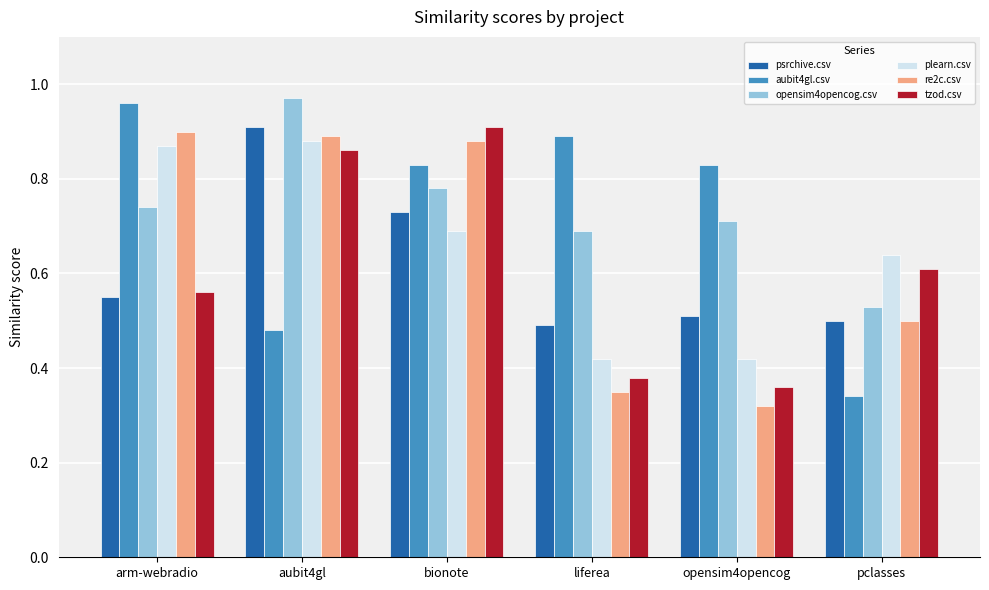

What is the difference between the highest and lowest values at bionote?

0.2